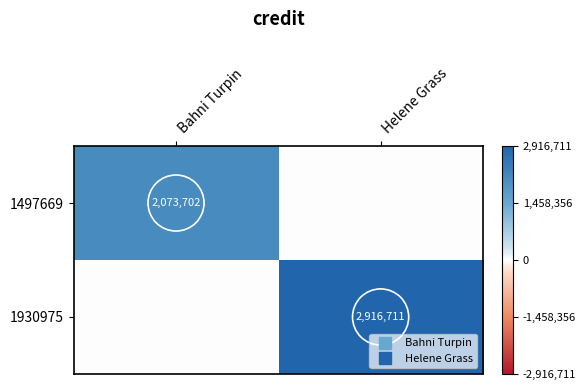

Which series changed the most between Bahni Turpin and Helene Grass?

1930975